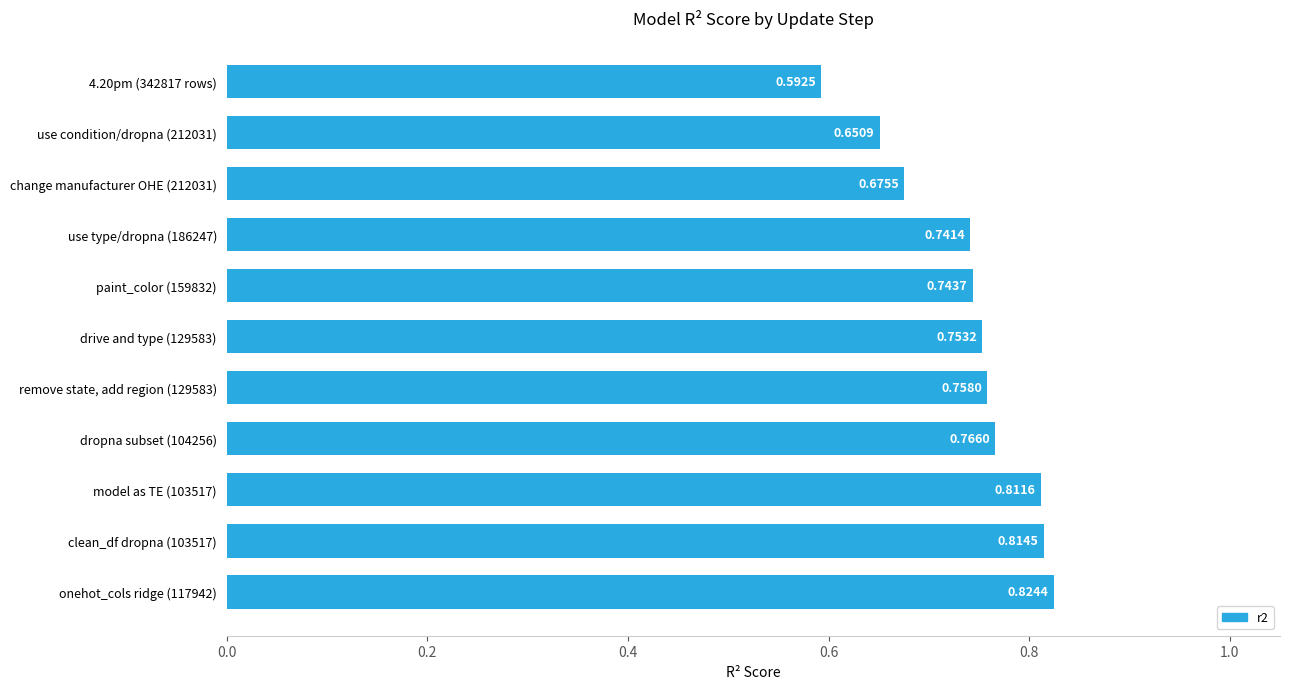

Between remove state, add region (129583) and use type/dropna (186247), which is larger?

remove state, add region (129583)